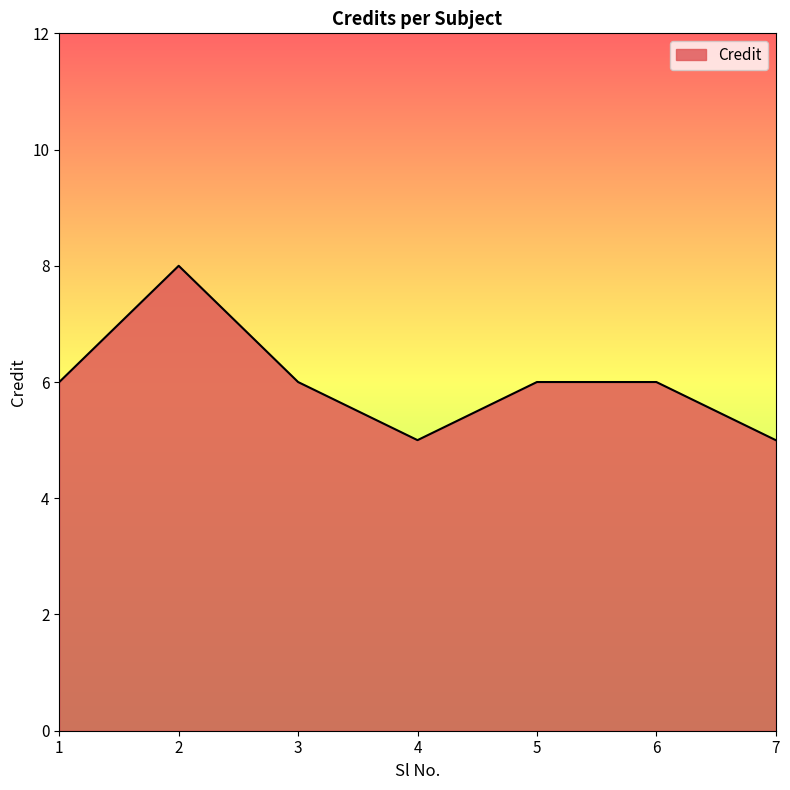

What is the approximate value at 7?

5